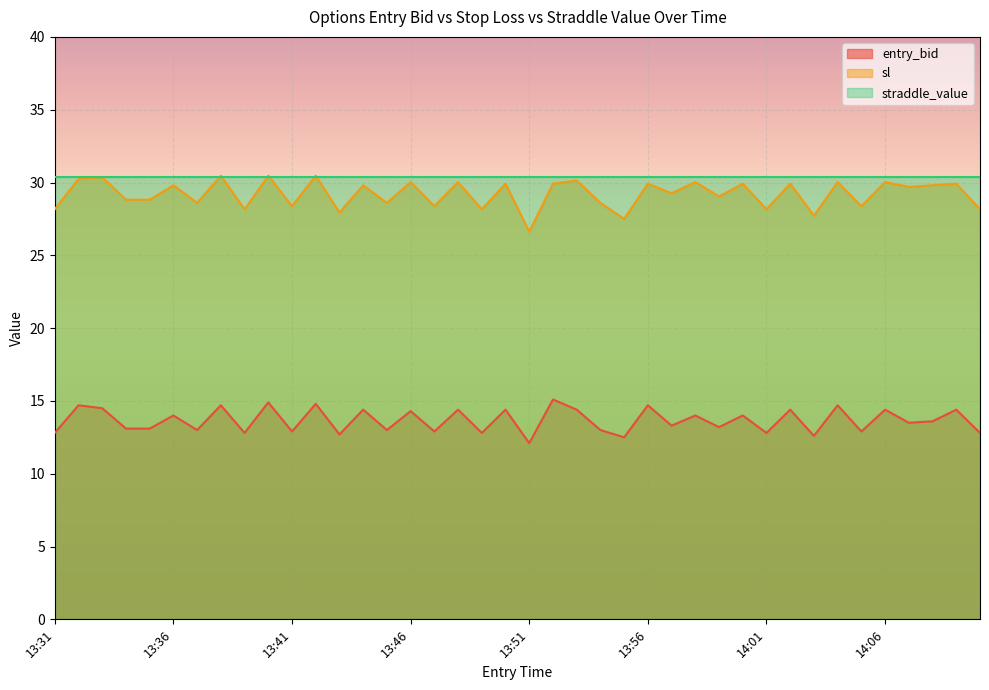

What is the label of the 15th point from the left?

13:45